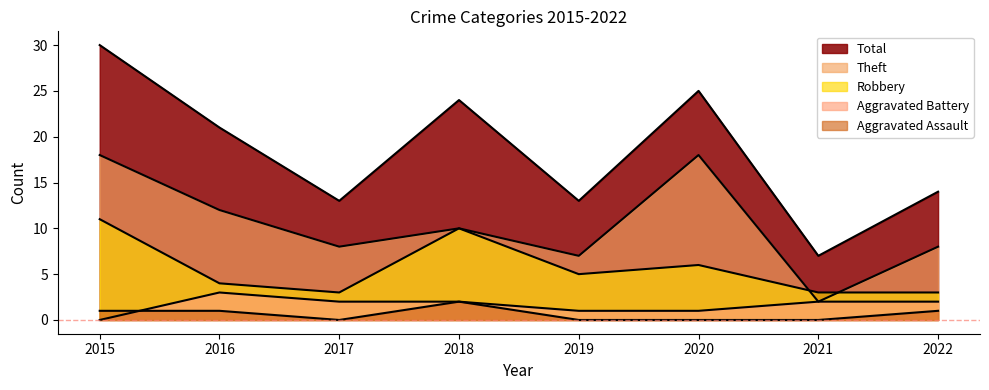

Does the chart display data point markers on the line(s)?

No